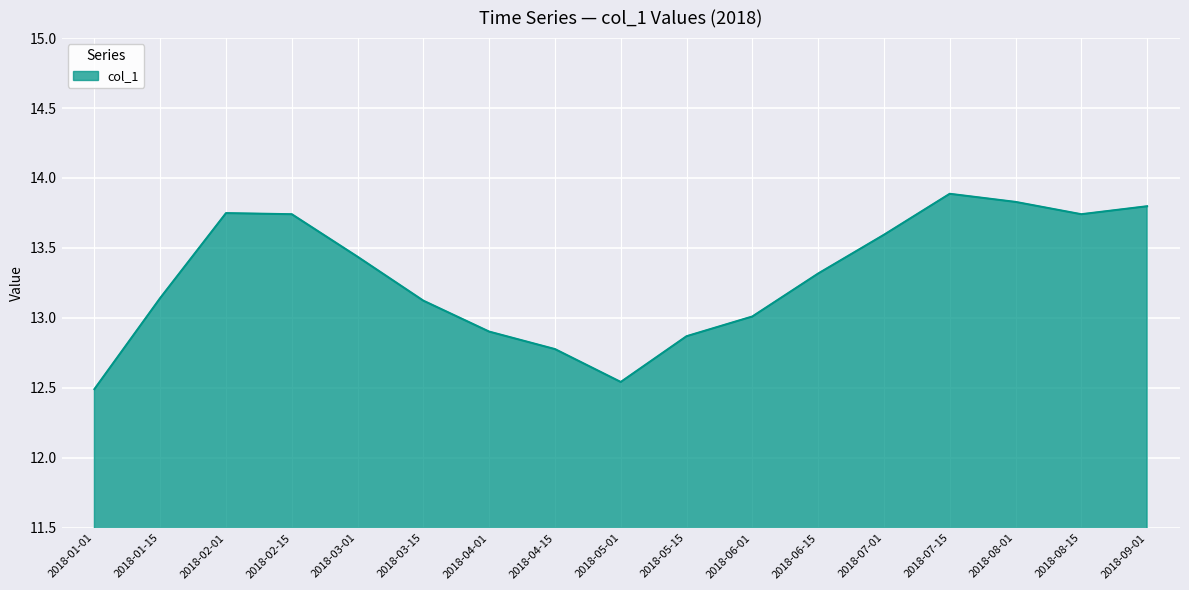

Is it true that the value at 2018-08-15 is 19.2?

False